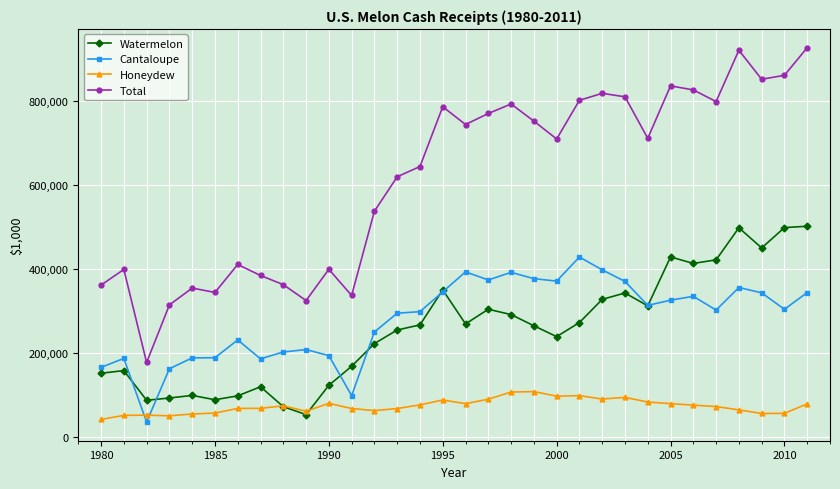

True or false: Total and Watermelon intersect in this chart.

False